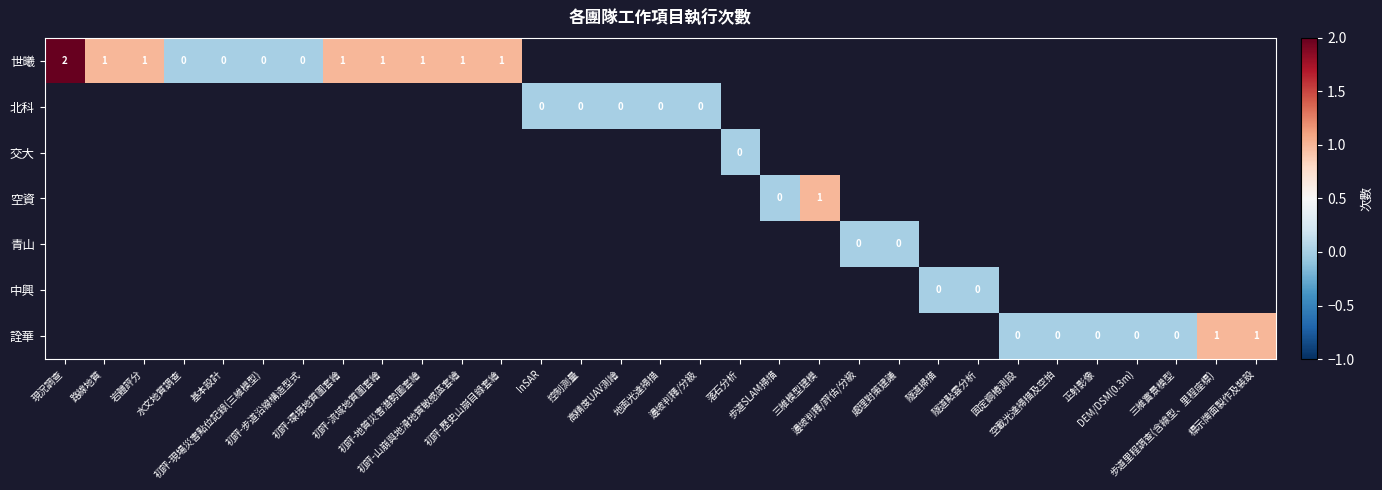

Count the number of categories in the chart.

31